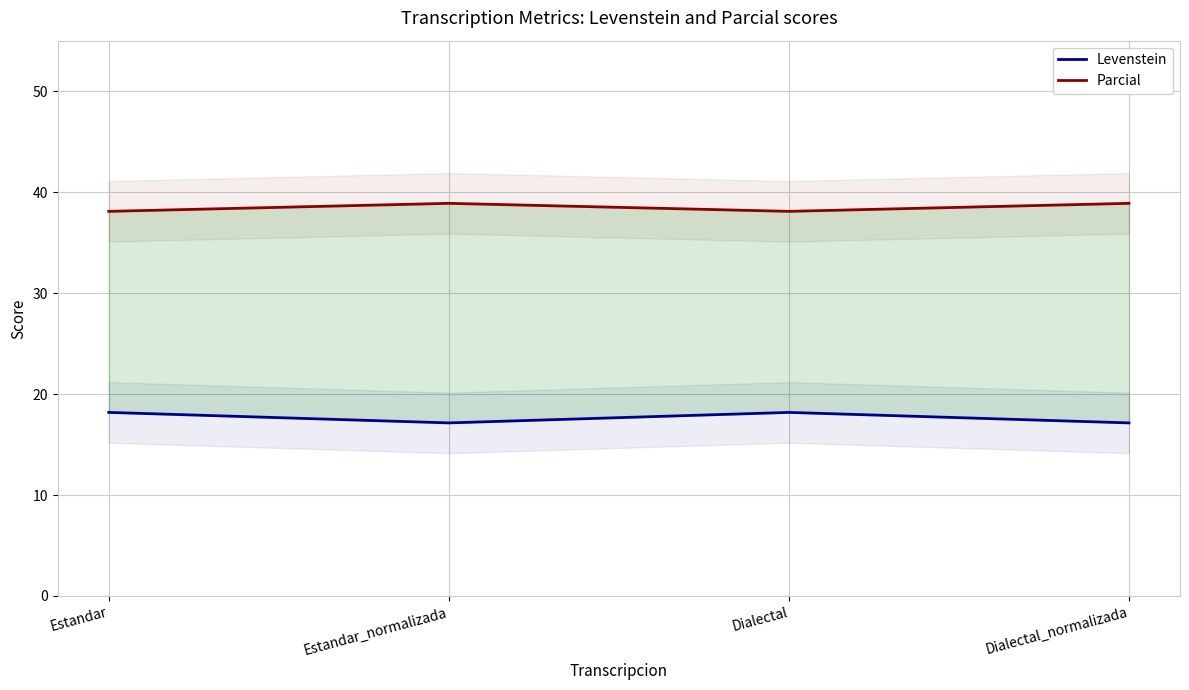

Reading left to right, transcribe all the data shown in this chart.

Levenstein: 18.2	17.1	18.2	17.1
Parcial: 38.1	38.9	38.1	38.9